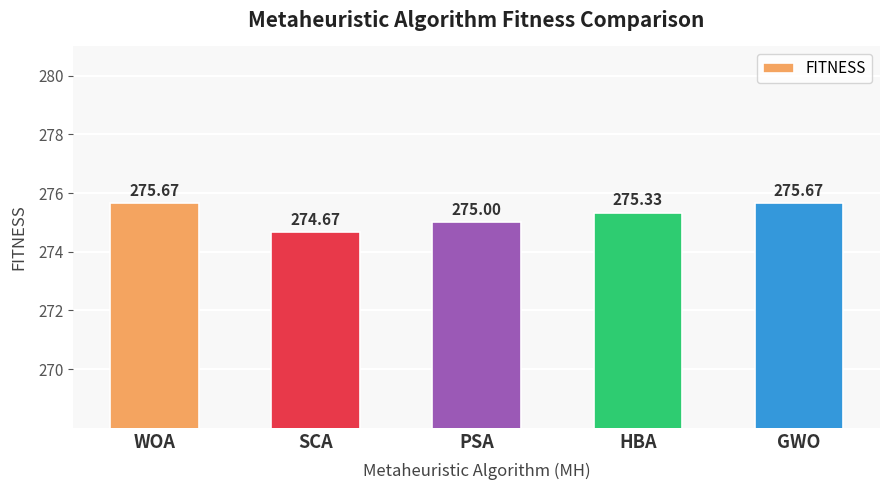

What is the change in value from PSA to GWO?

+0.7